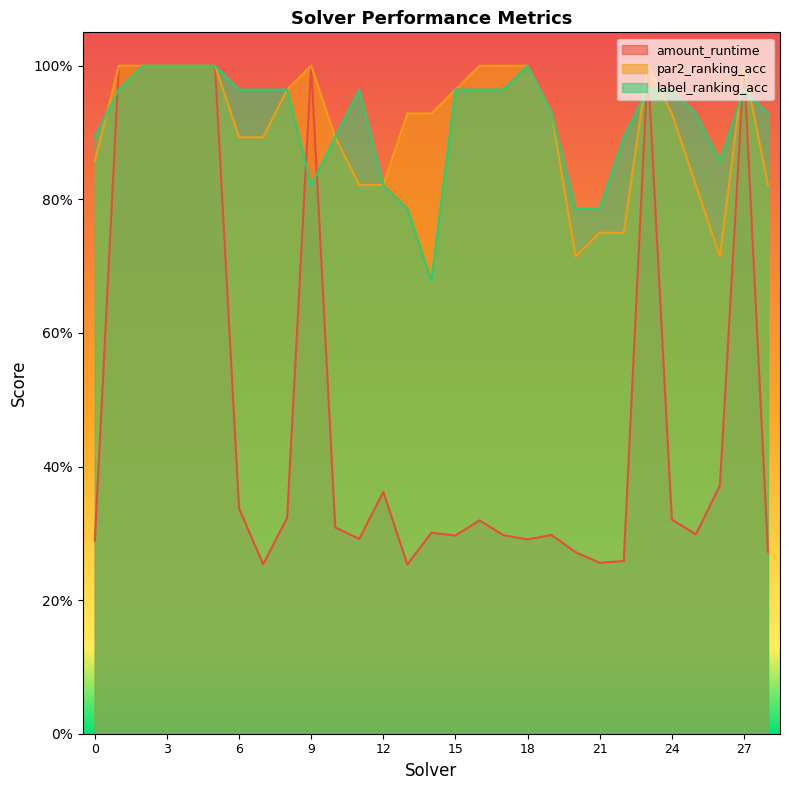

True or false: par2_ranking_acc and label_ranking_acc intersect in this chart.

True